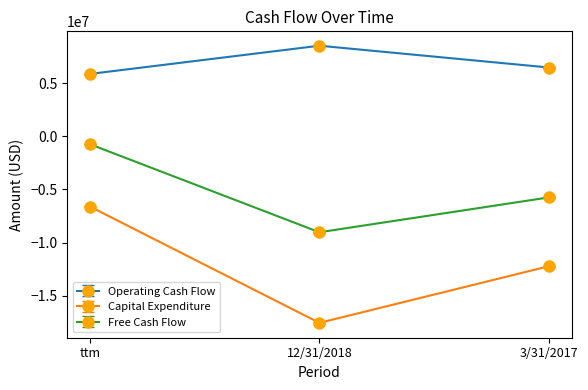

What is the label of the 1st point from the left?

ttm